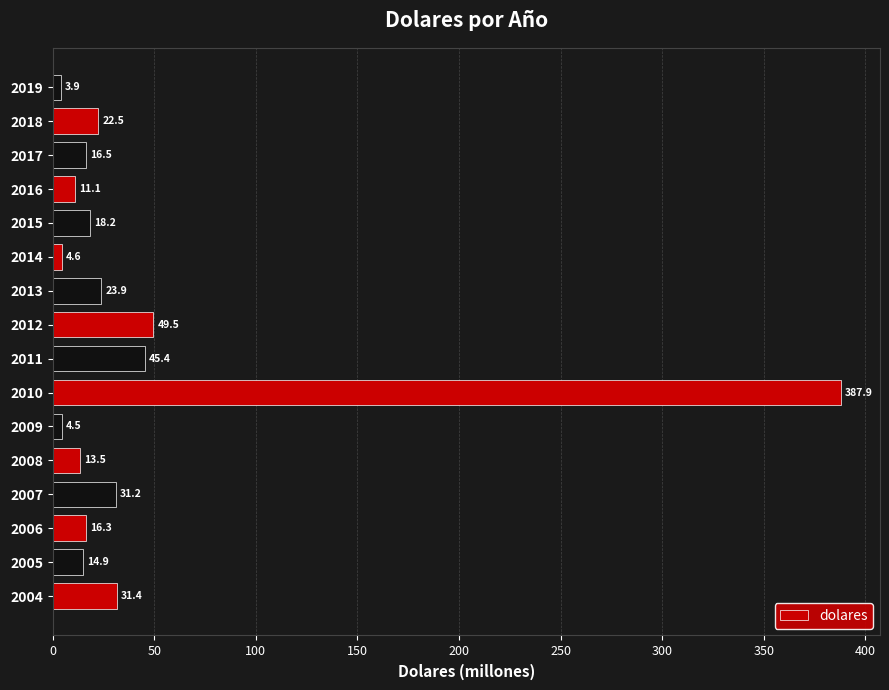

List the labels in order of value, largest first.

2010, 2012, 2011, 2004, 2007, 2013, 2018, 2015, 2017, 2006, 2005, 2008, 2016, 2014, 2009, 2019